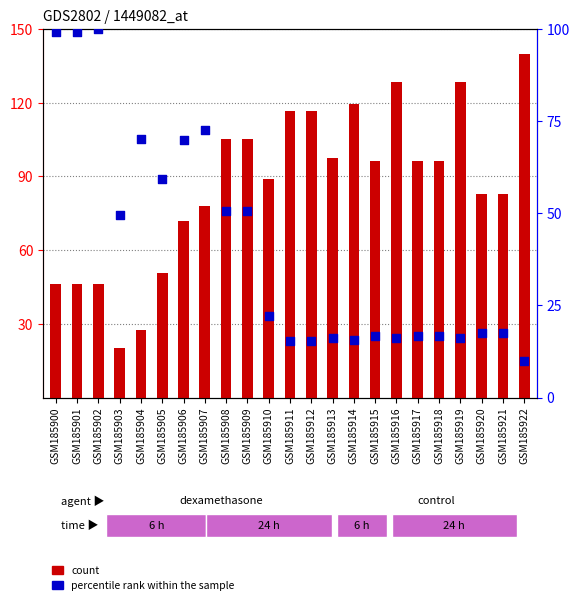

What are all the series names shown in the legend?

count, percentile rank within the sample